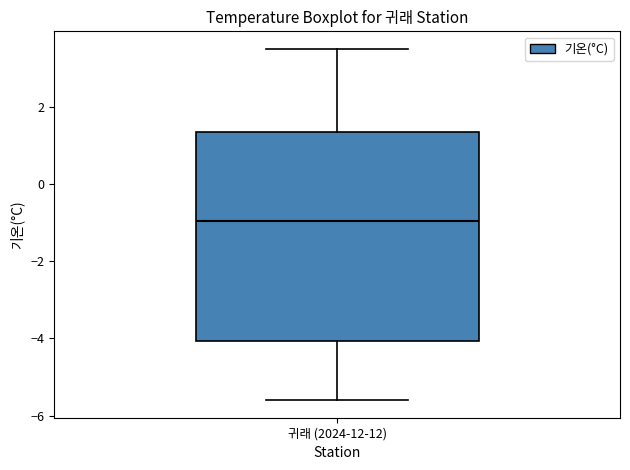

Transcribe this box plot: give where the median line is, the range the box spans, and where the two whiskers end, as read against the y-axis. The values are not printed on the chart, so give them approximately, as read against the axis.

median -1.0, box -4.0 to 1.4, whiskers -5.6 to 3.6